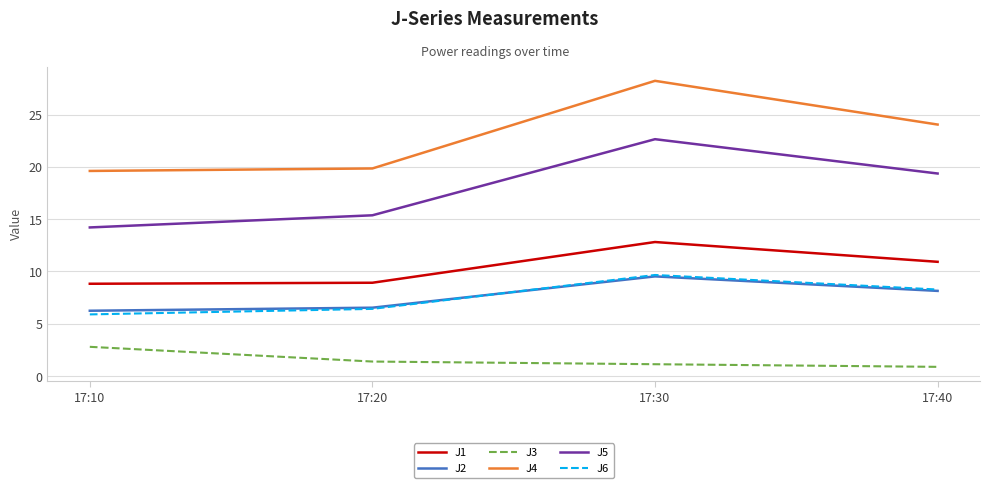

What is the greatest value displayed?

28.2